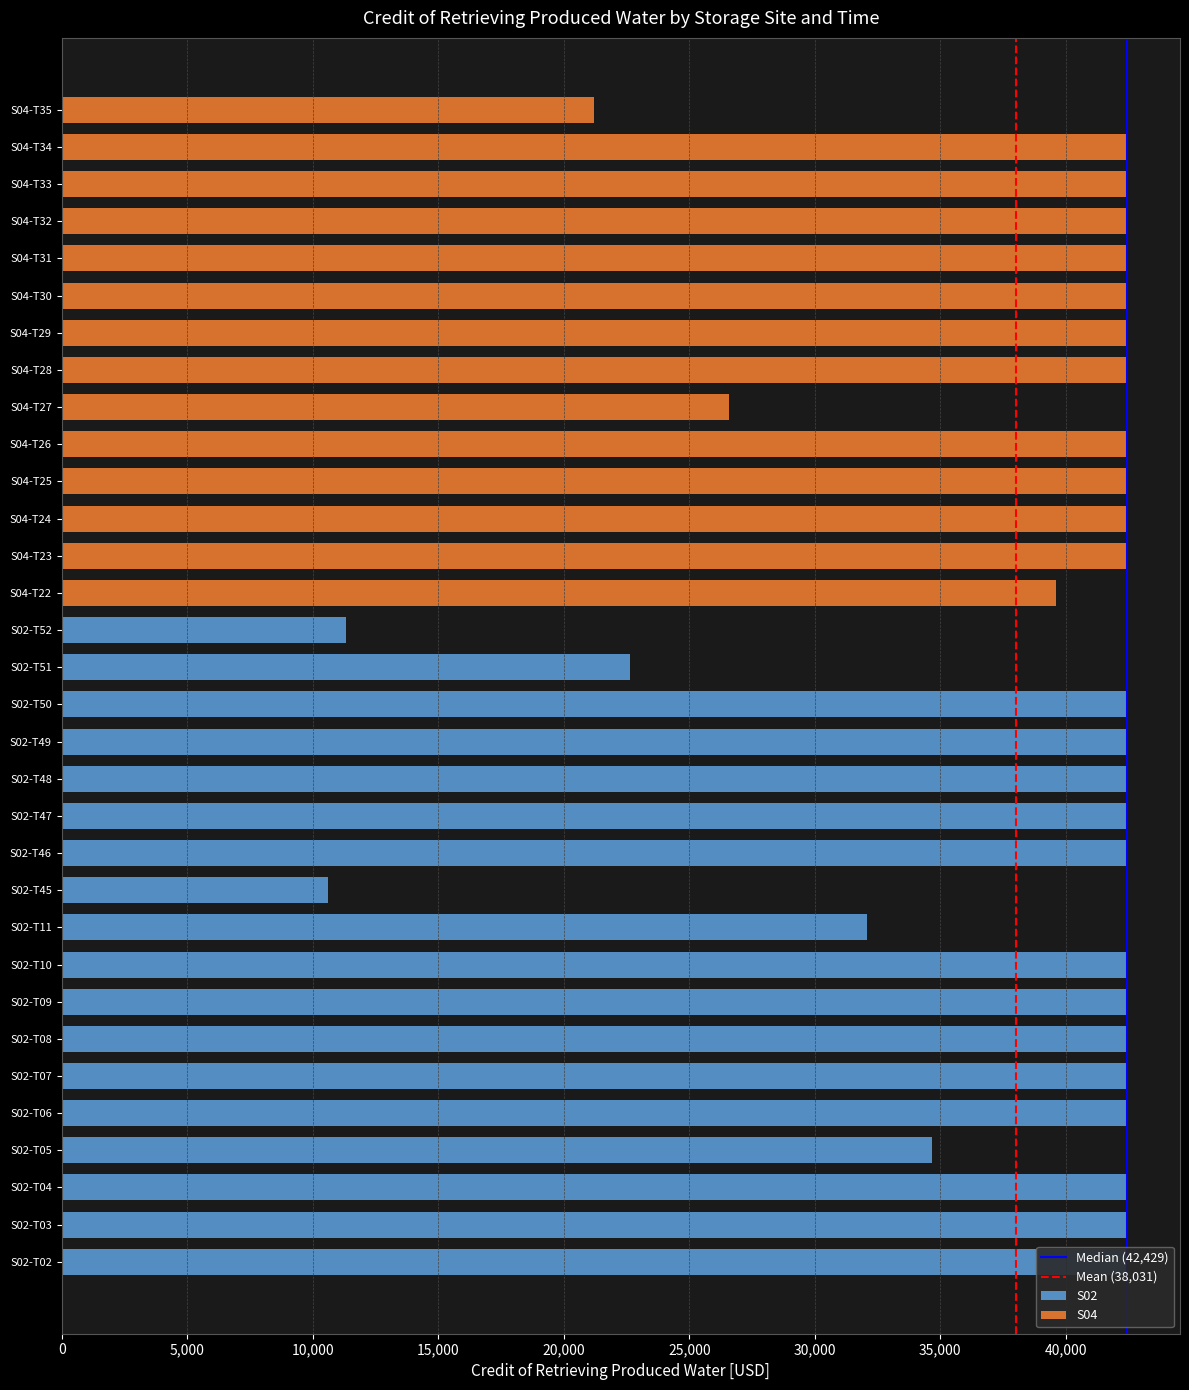

What is the maximum value shown in the chart?

42428.6